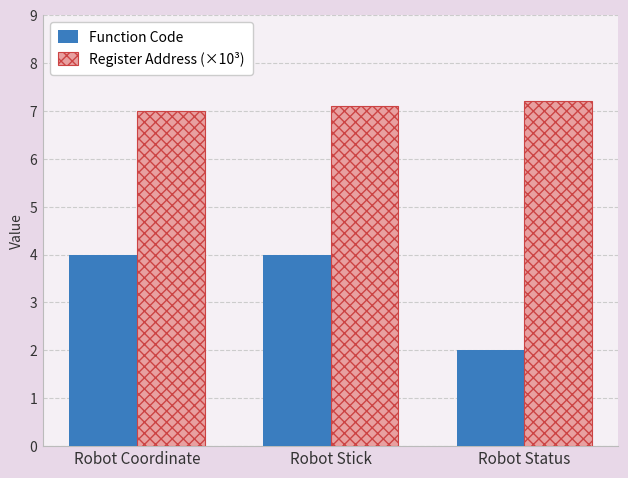

Count the Function Code values in the range 2 to 4.

3